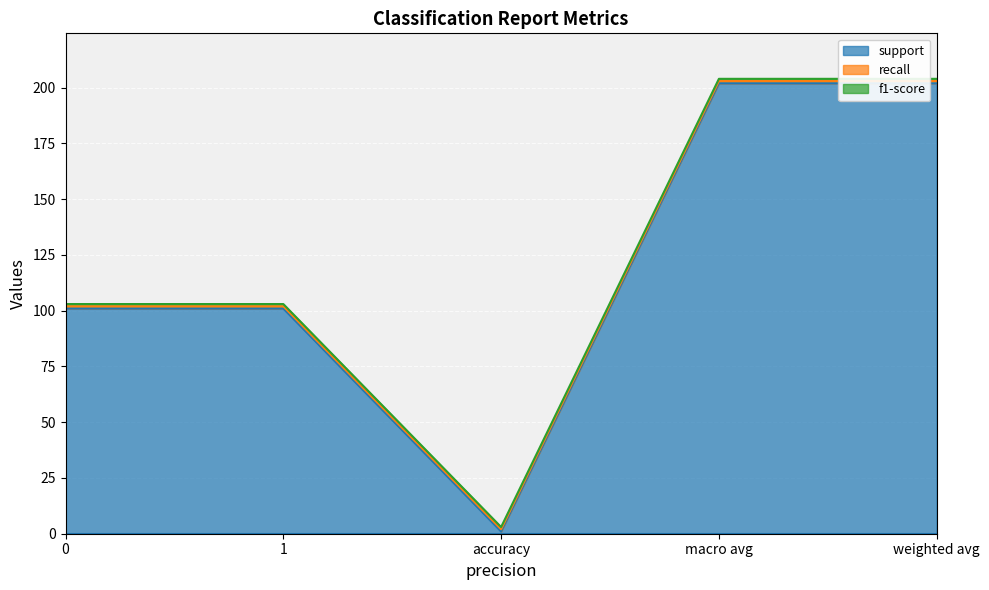

What is the greatest value displayed?

202